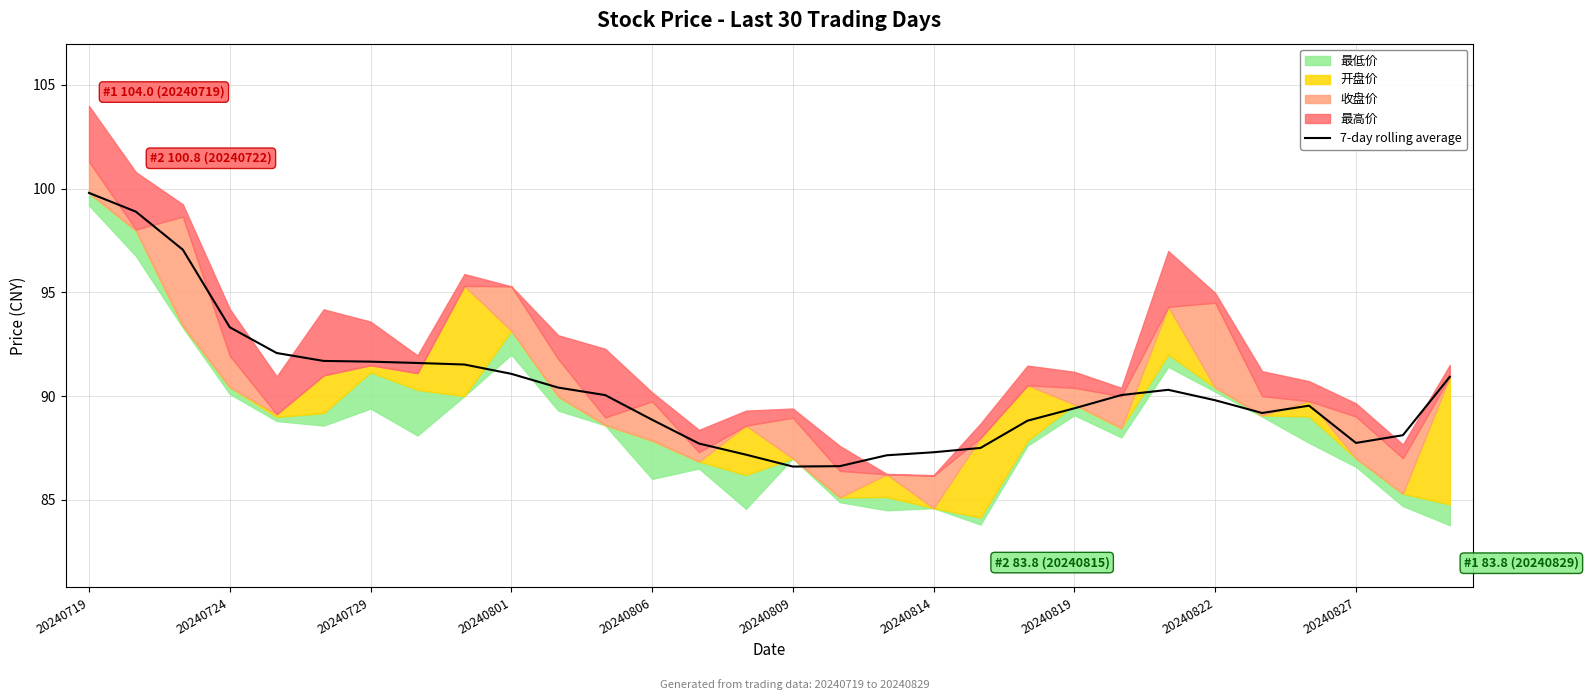

At which label is 7-day rolling average closest to 93?

20240724